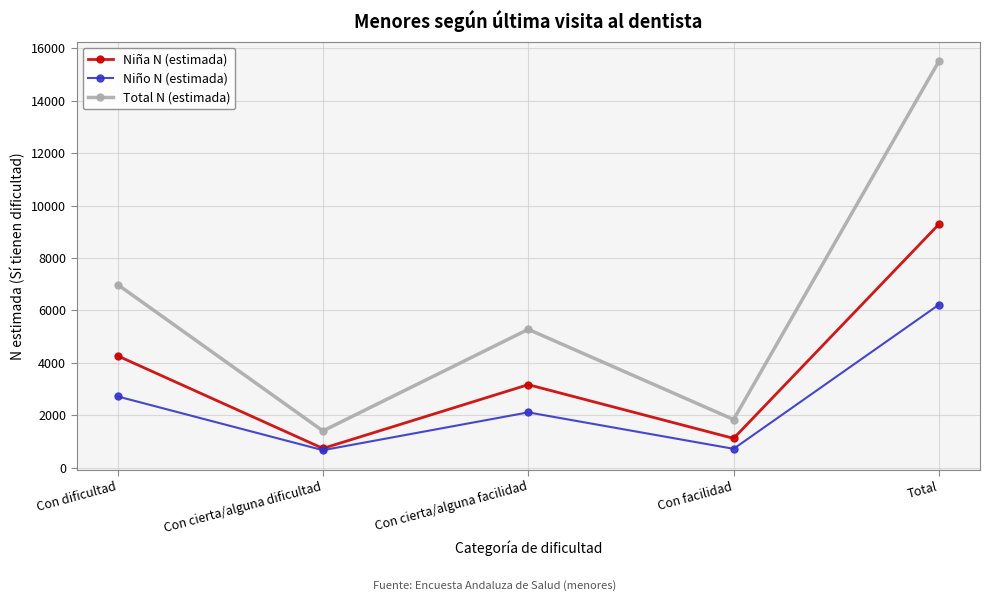

At which category does Total N (estimada) reach its first local valley?

Con cierta/alguna dificultad